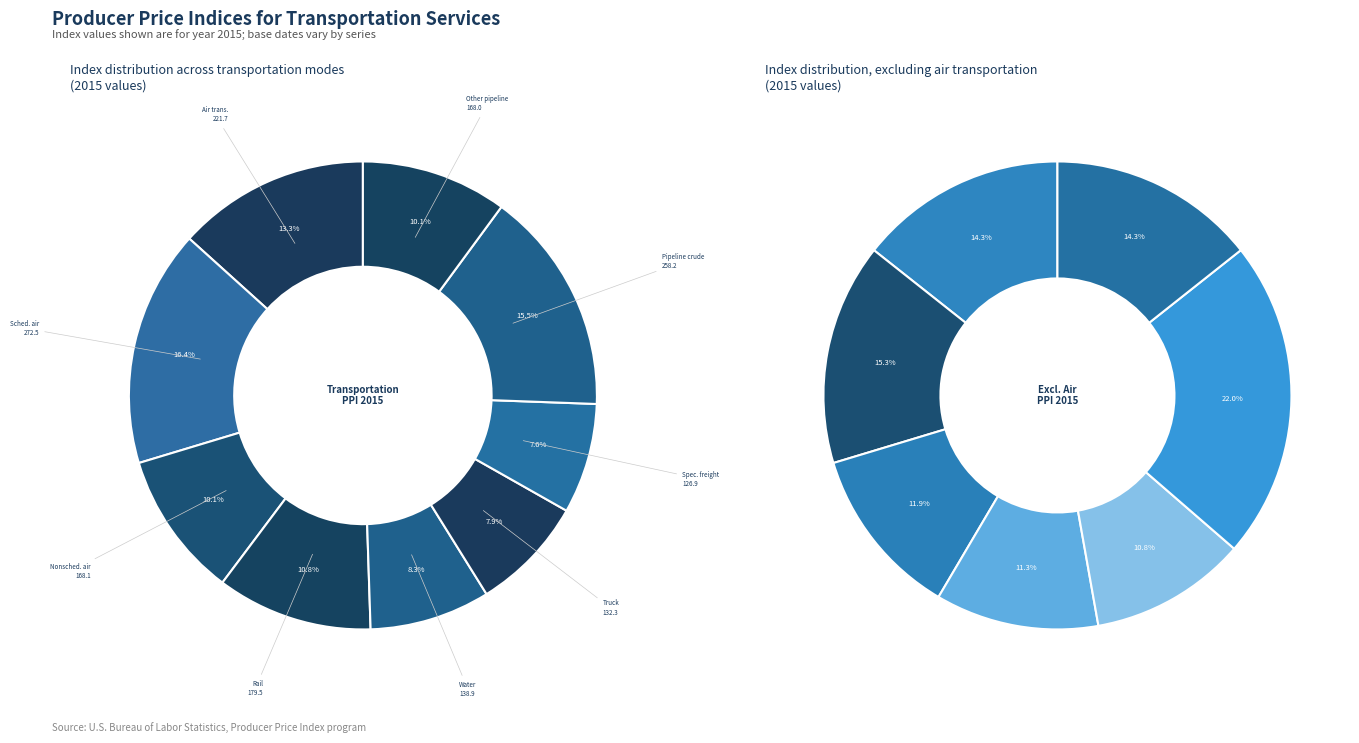

To the nearest percent, what is the difference between the Pipeline crude oil and Scheduled air transportation slice percentages?

1%